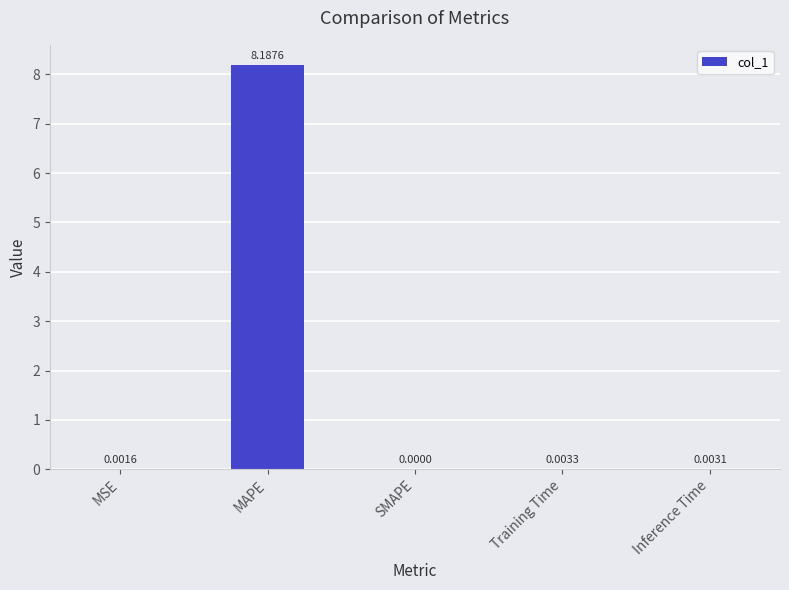

At which label is the value closest to 4?

Training Time